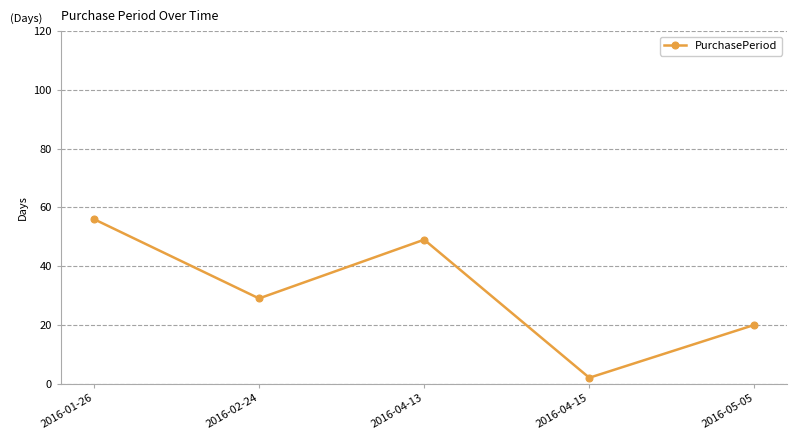

True or false: the data shows 2 at 2016-04-15.

True